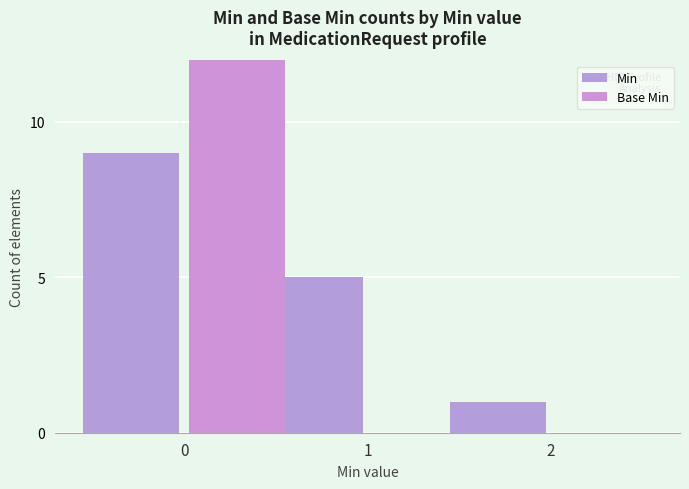

Which series has the largest range (max minus min)?

Base Min